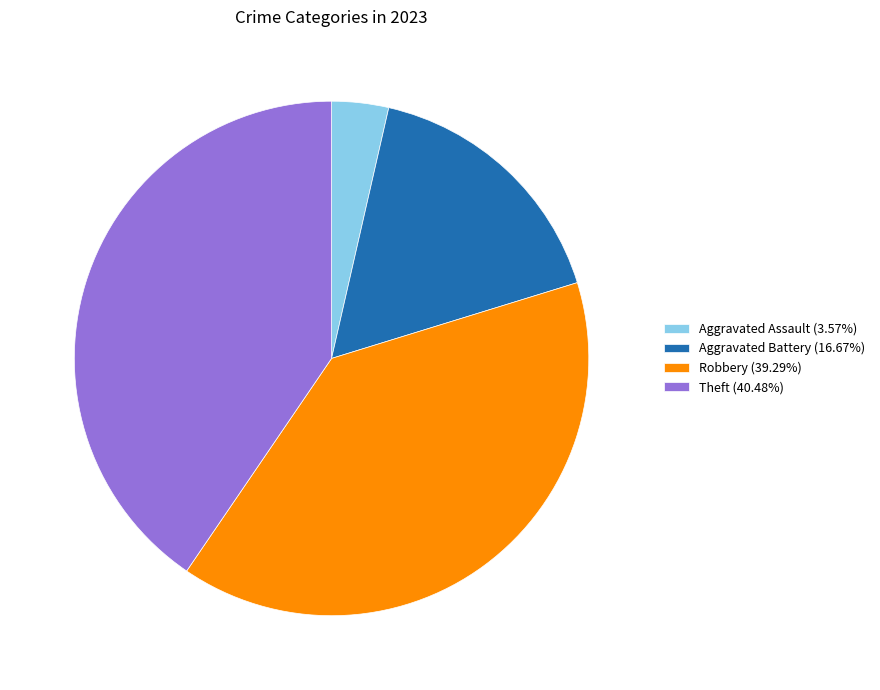

How many segments does this pie chart have?

4